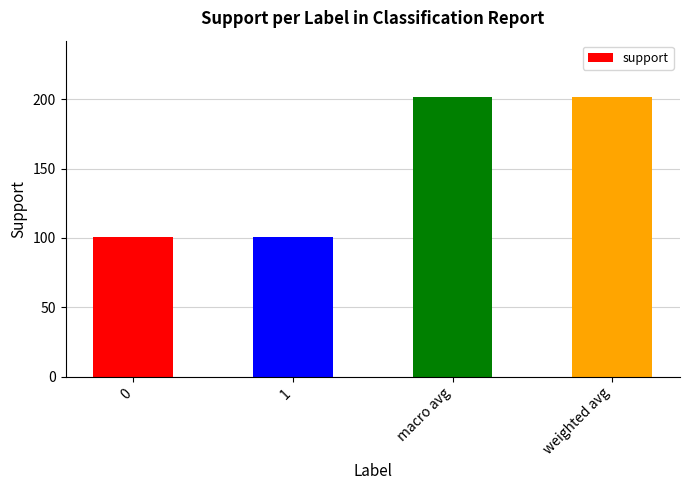

Reading left to right, list all the values displayed in this chart.

0=101	1=101	macro avg=202	weighted avg=202